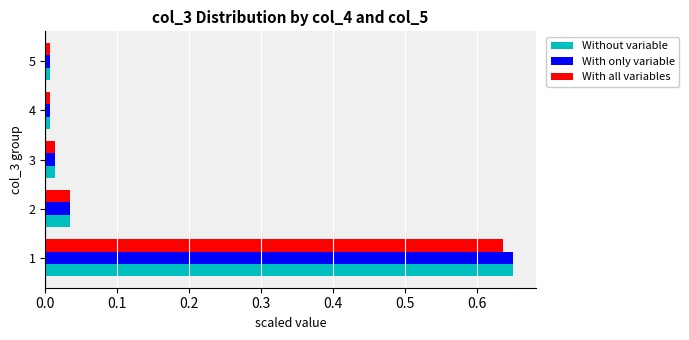

At how many categories does at least one series exceed 0?

5